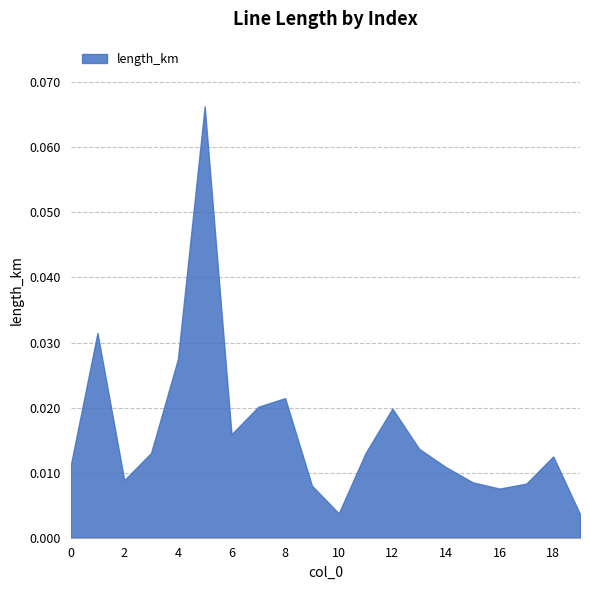

At which label is the value closest to 0?

19